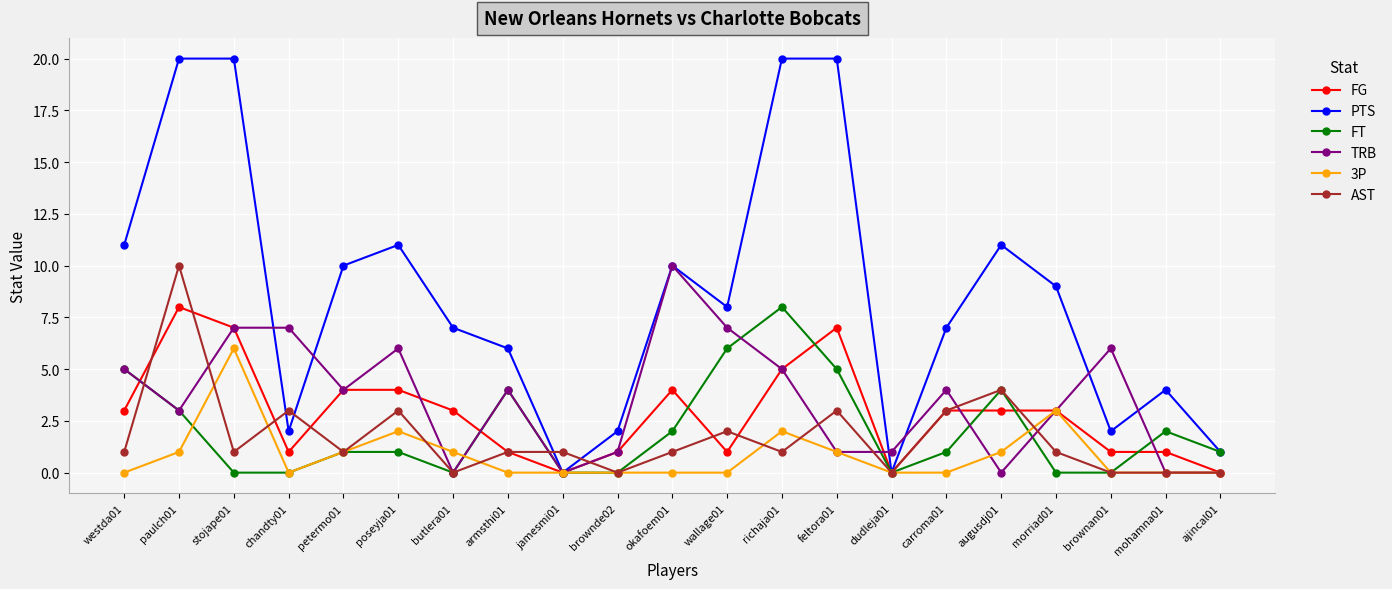

What position from the left is carroma01?

16